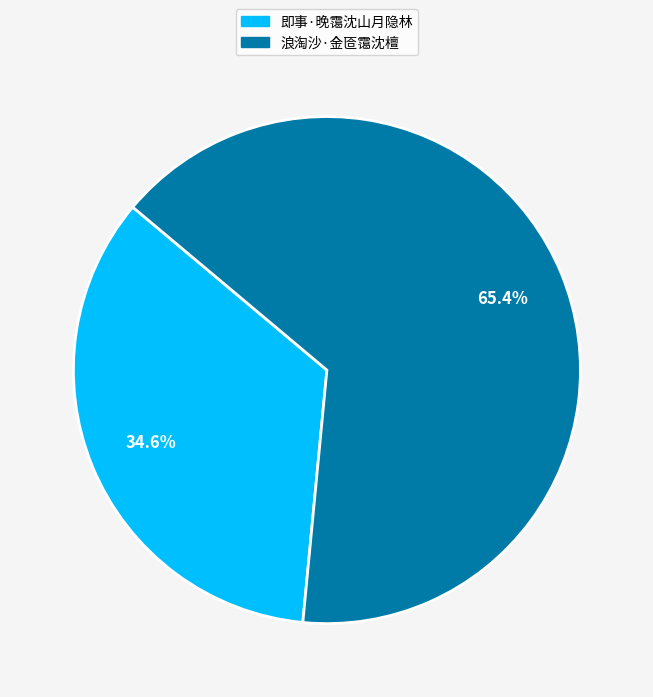

How many slices are in this pie chart?

2